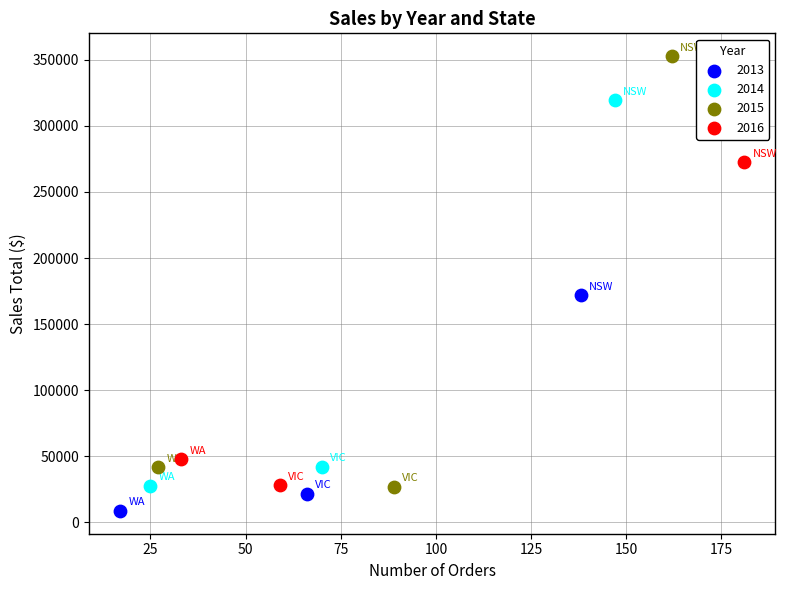

Which series reaches the minimum Y coordinate?

2013